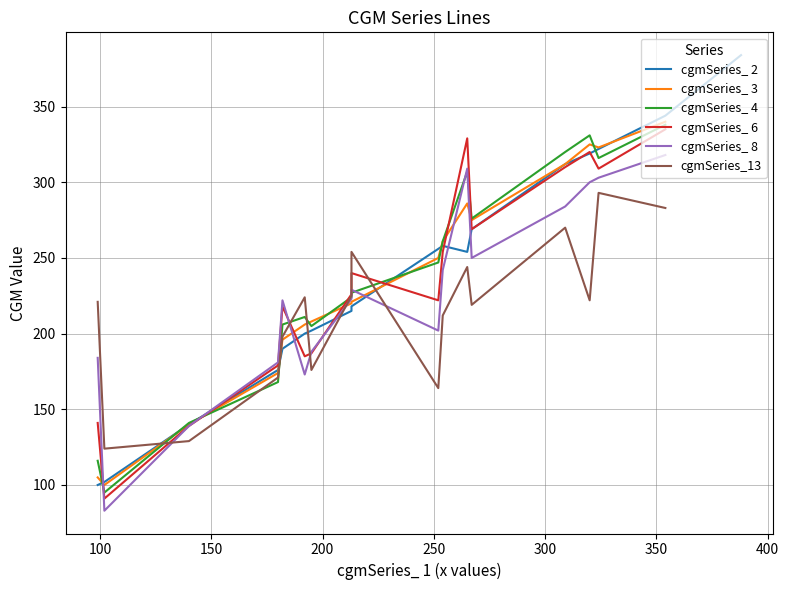

What is the value of the 17th point from the left?

267